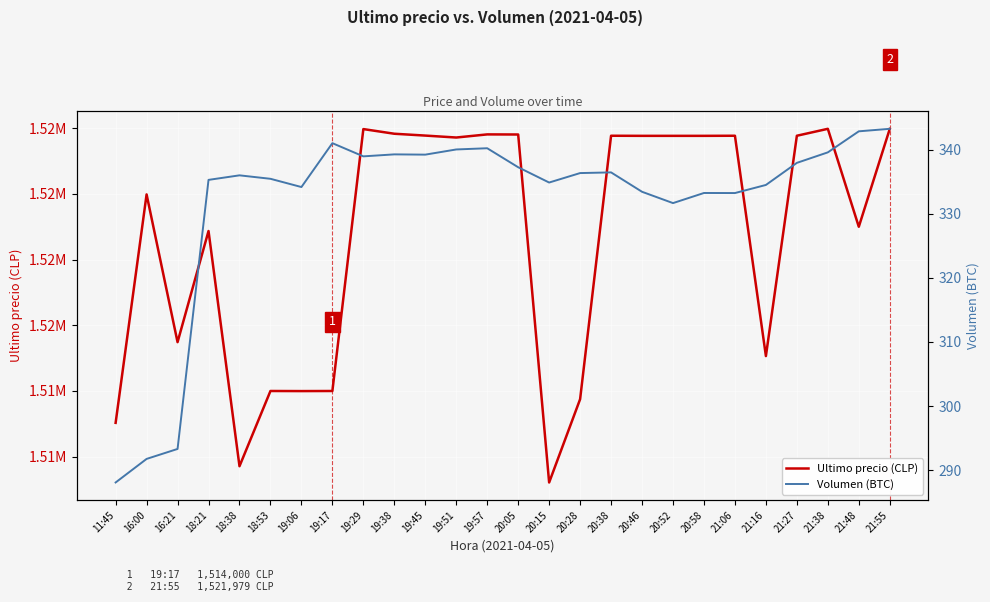

Is it true that Ultimo precio (CLP) equals 566702.6 at 20:46?

False